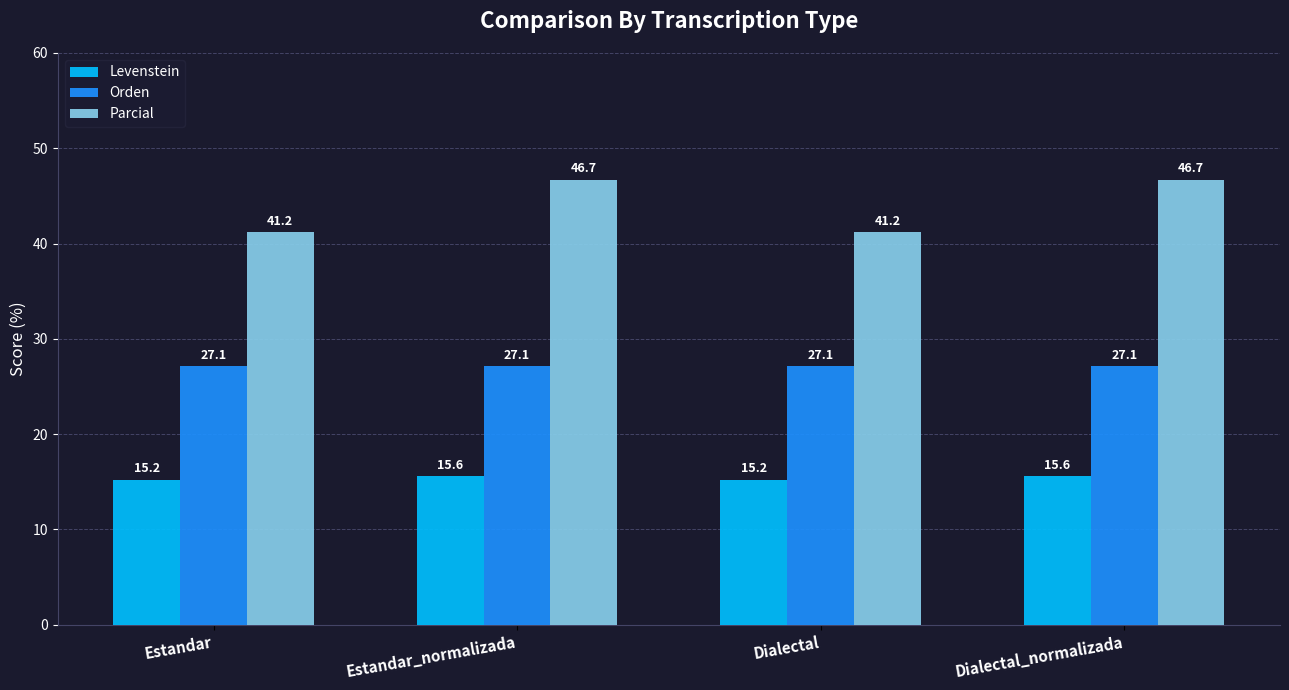

What position from the left is Estandar?

1